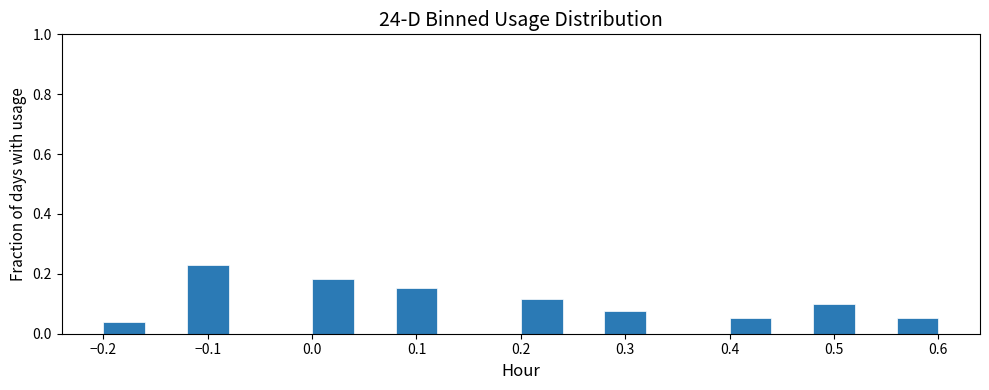

What is the height of the bar covering 0.40 to 0.44 on the x-axis? The values are not printed on the chart, so give them approximately, as read against the axis.

0.06